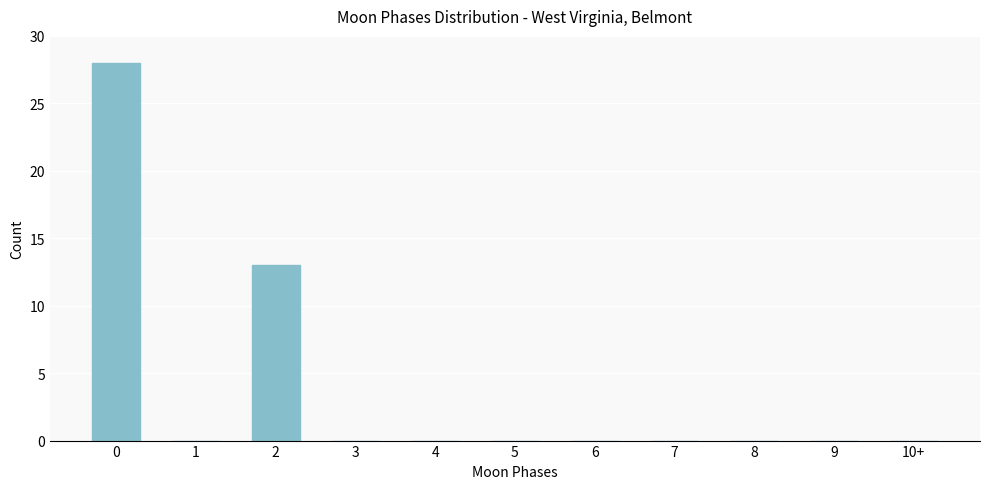

Reading right to left, transcribe all the data shown in this chart.

10+=0	9=0	8=0	7=0	6=0	5=0	4=0	3=0	2=13	1=0	0=28